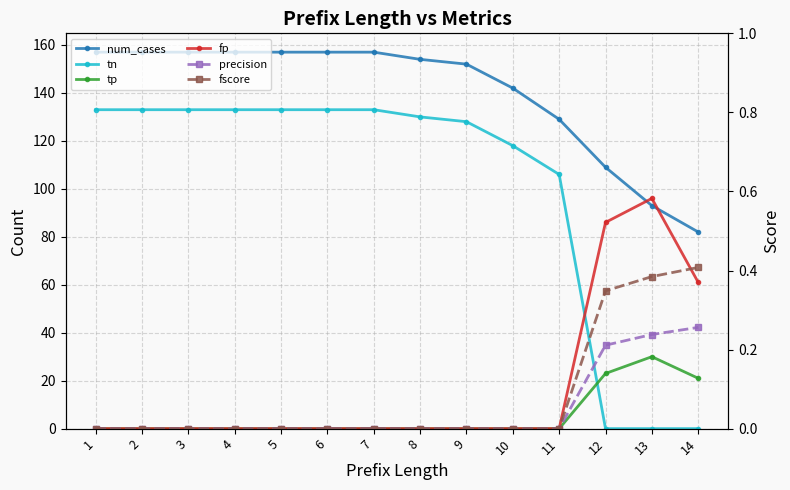

Where do tn and fscore first cross each other?

11 and 12